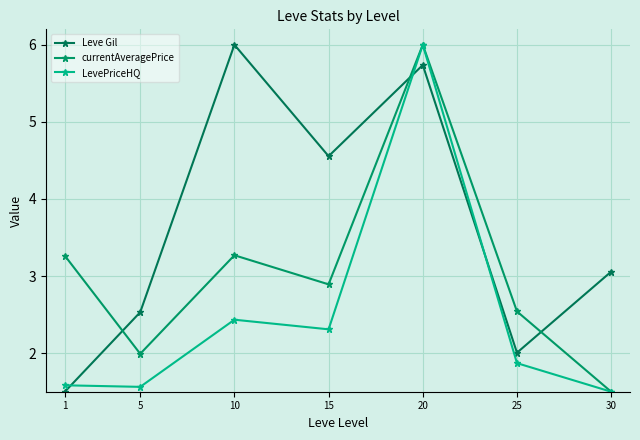

What is the average value of the Leve Gil series?

3.6